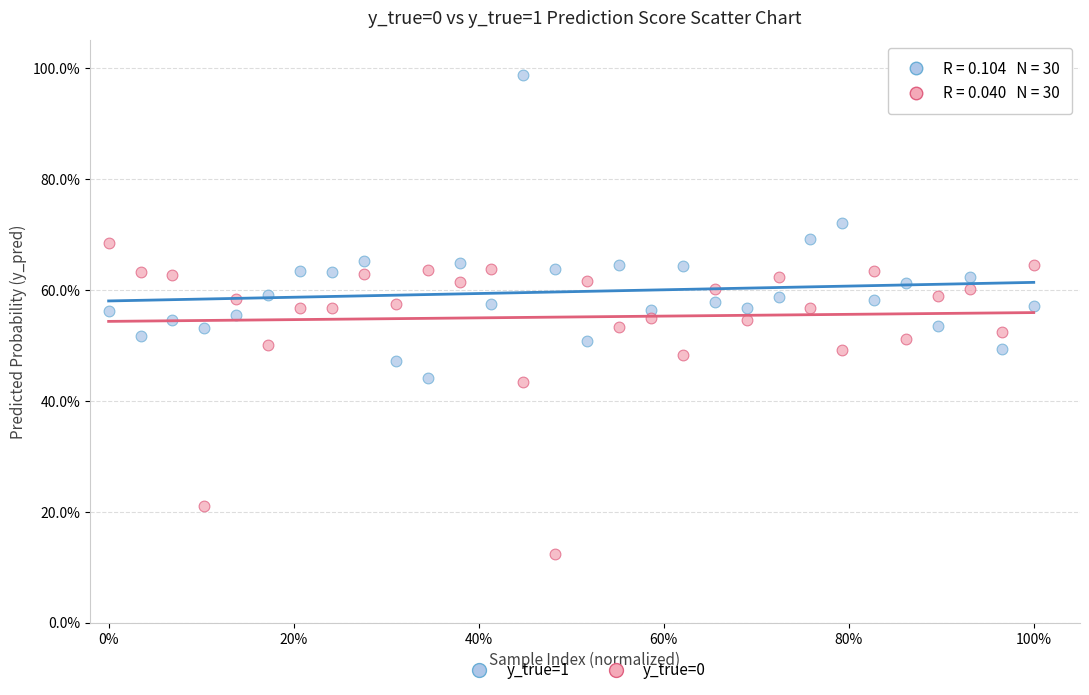

Which series reaches the maximum Y coordinate?

y_true=1